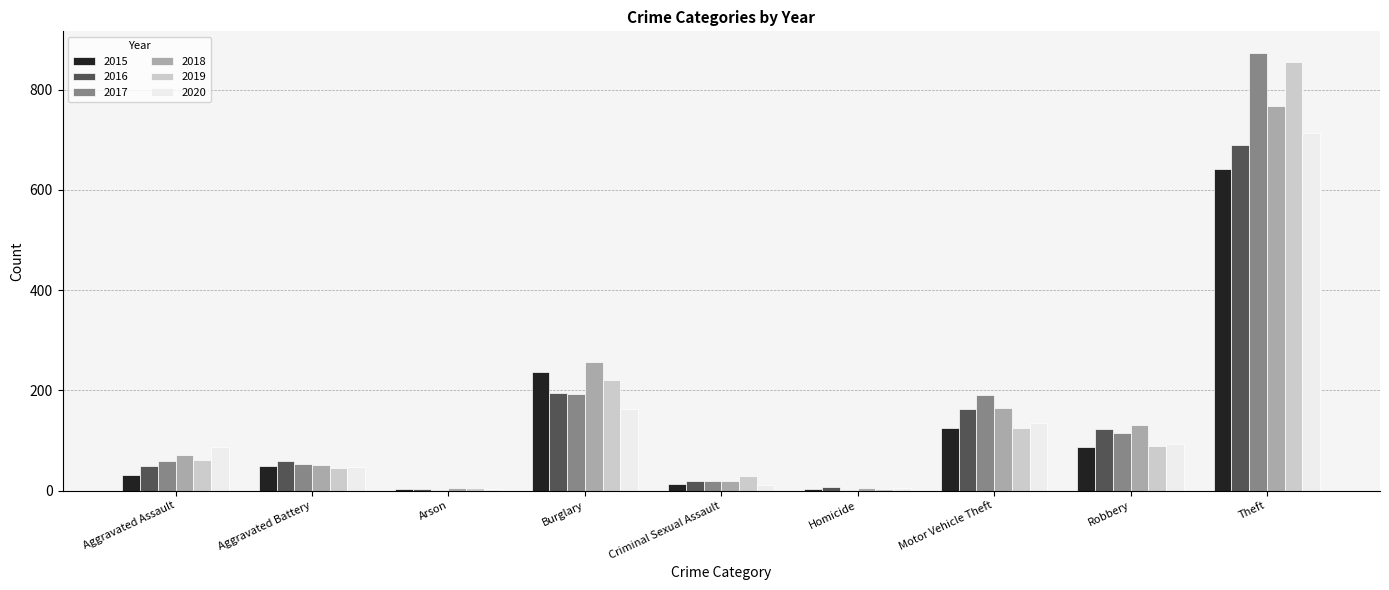

Read the 2018 value at Burglary, to the nearest 10.

260